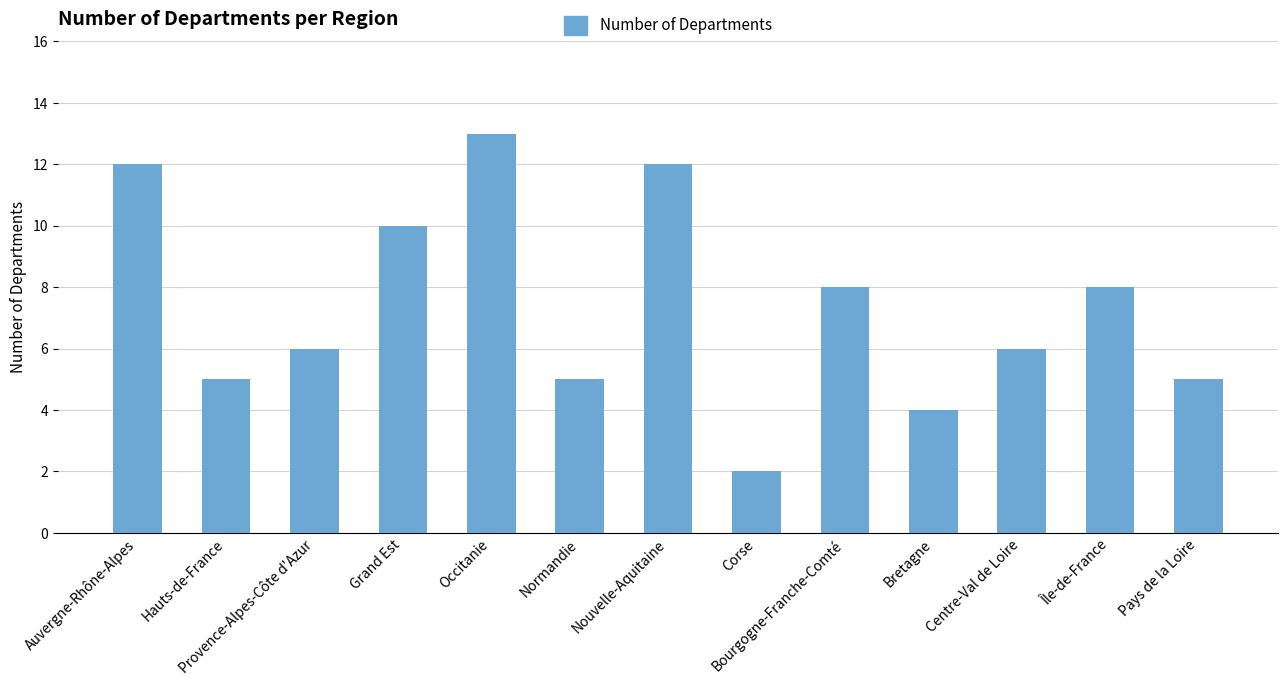

Reading left to right, what are all the values shown in this chart?

12	5	6	10	13	5	12	2	8	4	6	8	5